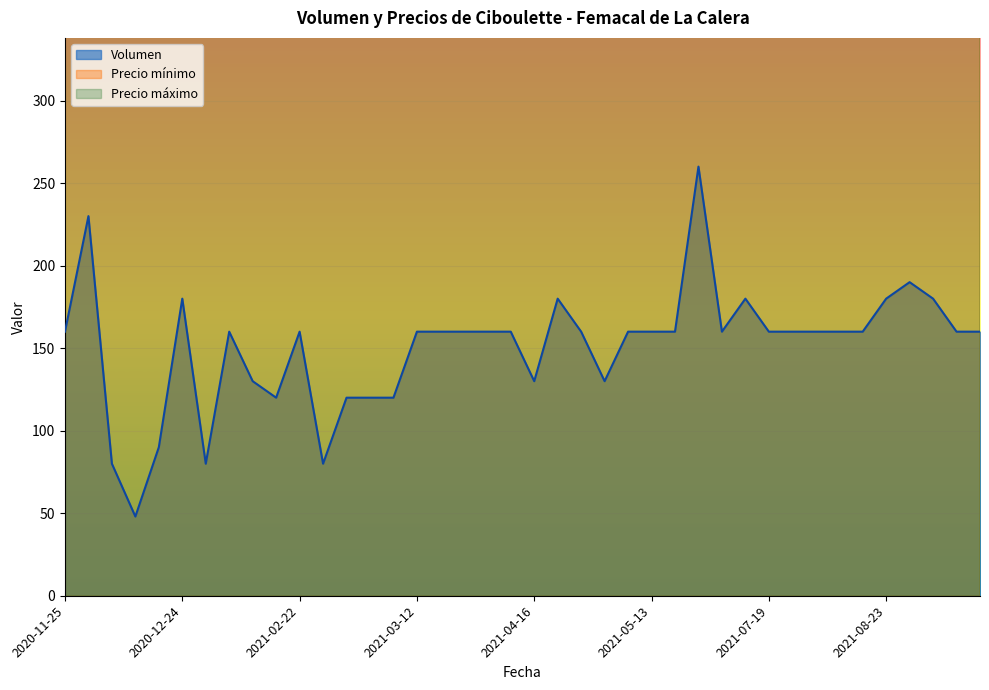

How many lines are shown in the chart?

3